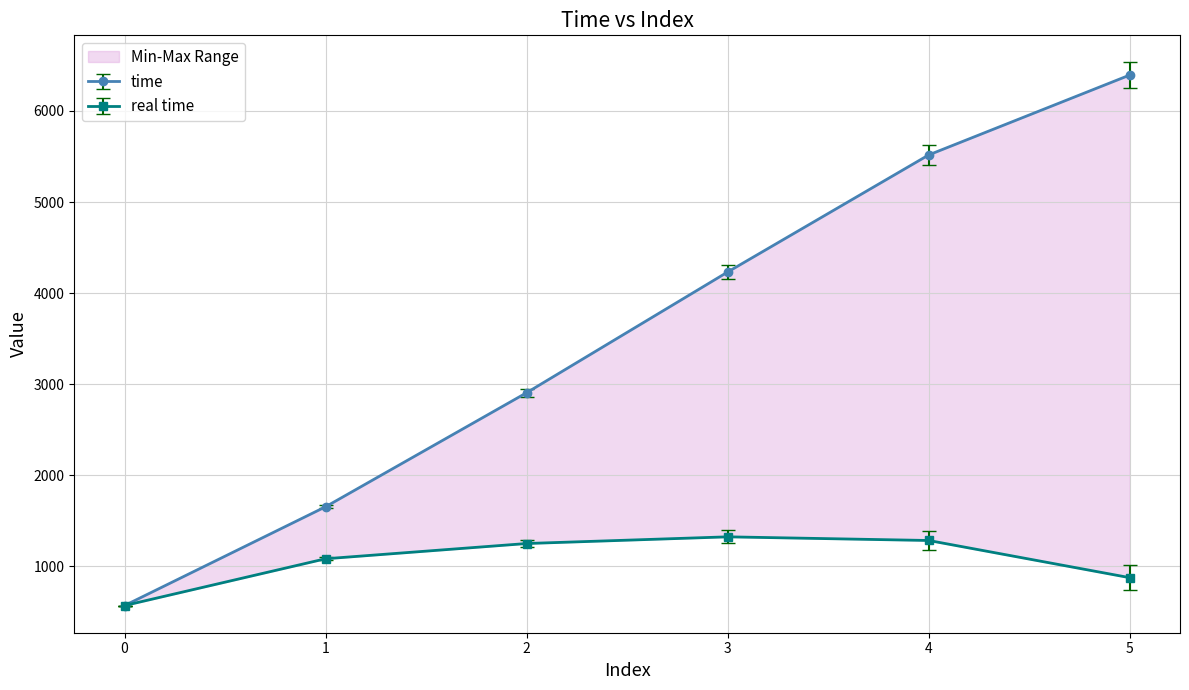

Does the chart display data point markers on the line(s)?

Yes